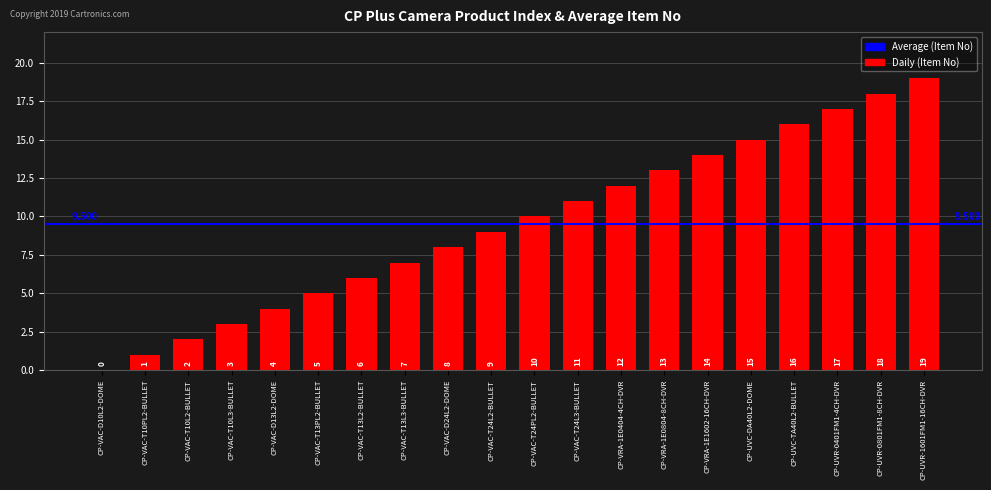

Reading left to right, transcribe all the data shown in this chart.

CP-VAC-D10L2-DOME=0	CP-VAC-T10PL2-BULLET=1	CP-VAC-T10L2-BULLET=2	CP-VAC-T10L3-BULLET=3	CP-VAC-D13L2-DOME=4	CP-VAC-T13PL2-BULLET=5	CP-VAC-T13L2-BULLET=6	CP-VAC-T13L3-BULLET=7	CP-VAC-D24L2-DOME=8	CP-VAC-T24L2-BULLET=9	CP-VAC-T24PL2-BULLET=10	CP-VAC-T24L3-BULLET=11	CP-VRA-1E0404-4CH-DVR=12	CP-VRA-1E0804-8CH-DVR=13	CP-VRA-1E1602-16CH-DVR=14	CP-UVC-DA40L2-DOME=15	CP-UVC-TA40L2-BULLET=16	CP-UVR-0401FM1-4CH-DVR=17	CP-UVR-0801FM1-8CH-DVR=18	CP-UVR-1601FM1-16CH-DVR=19